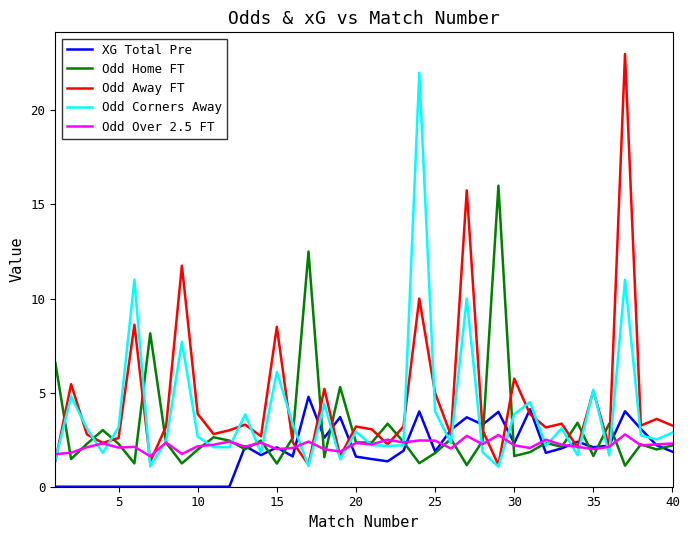

What is the greatest value displayed?

23.0